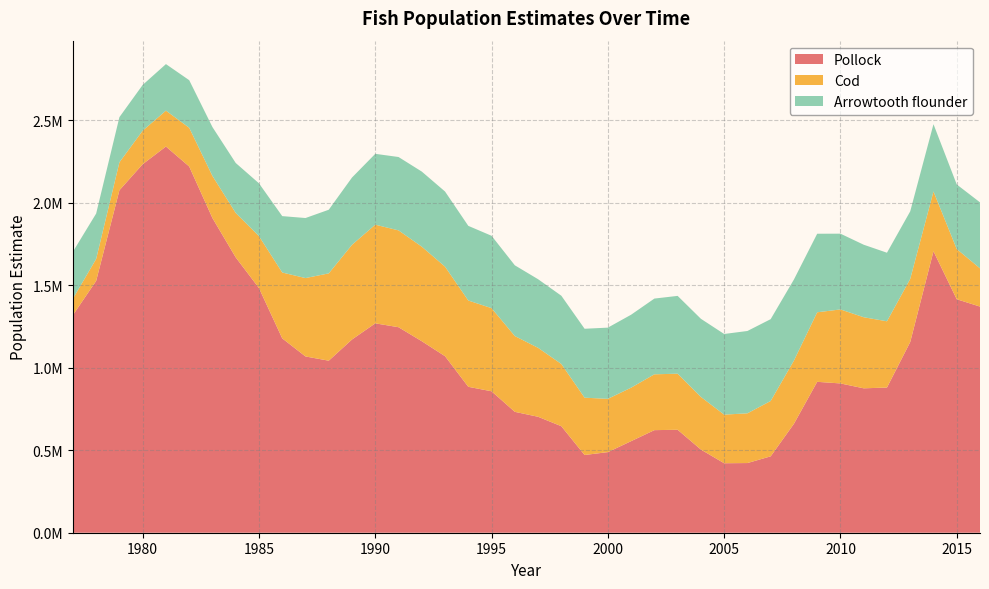

Reading left to right, transcribe all the data shown in this chart.

Pollock: 1977=1319503.2	1978=1527046.0	1979=2076652.1	1980=2234598.4	1981=2341617.5	1982=2220591.5	1983=1907710.0	1984=1669592.5	1985=1483434.1	1986=1178439.9	1987=1068783.9	1988=1043088.0	1989=1171678.8	1990=1269587.9	1991=1246074.5	1992=1161234.6	1993=1070347.1	1994=884770.3	1995=857618.8	1996=733001.9	1997=703040.1	1998=645817.0	1999=471277.2	2000=488716.9	2001=555208.7	2002=621998.3	2003=624260.2	2004=504356.6	2005=421280.2	2006=422479.1	2007=463156.1	2008=660524.5	2009=914953.8	2010=905235.2	2011=875596.6	2012=880292.4	2013=1156295.6	2014=1706557.1	2015=1415737.1	2016=1371146.4
Cod: 1977=99631.1	1978=133097.6	1979=169403.3	1980=203177.0	1981=217618.5	1982=234827.5	1983=255474.4	1984=269301.2	1985=315007.2	1986=399289.9	1987=475240.7	1988=529391.6	1989=574110.4	1990=598199.9	1991=587189.2	1992=573198.3	1993=542833.7	1994=523173.4	1995=504060.1	1996=459571.5	1997=418064.2	1998=377318.0	1999=347461.5	2000=323046.3	2001=324325.3	2002=338532.6	2003=340023.8	2004=319060.3	2005=294732.4	2006=301501.6	2007=335693.6	2008=383292.2	2009=421596.6	2010=448650.7	2011=430975.9	2012=401728.5	2013=382709.0	2014=362540.8	2015=304422.5	2016=231867.7
Arrowtooth flounder: 1977=284640.9	1978=275158.4	1979=273777.7	1980=277400.7	1981=282213.2	1982=288550.3	1983=296271.1	1984=303020.7	1985=320150.1	1986=341951.5	1987=364103.9	1988=385840.8	1989=407894.4	1990=429585.7	1991=444825.9	1992=455312.4	1993=455624.9	1994=452687.9	1995=438769.2	1996=428854.4	1997=416037.7	1998=413796.3	1999=417981.1	2000=431752.8	2001=442339.1	2002=459174.3	2003=471769.8	2004=473777.2	2005=489036.2	2006=499225.9	2007=496082.1	2008=491597.7	2009=476331.6	2010=459374.6	2011=439677.2	2012=415698.7	2013=409658.7	2014=408034.3	2015=391524.6	2016=400144.4